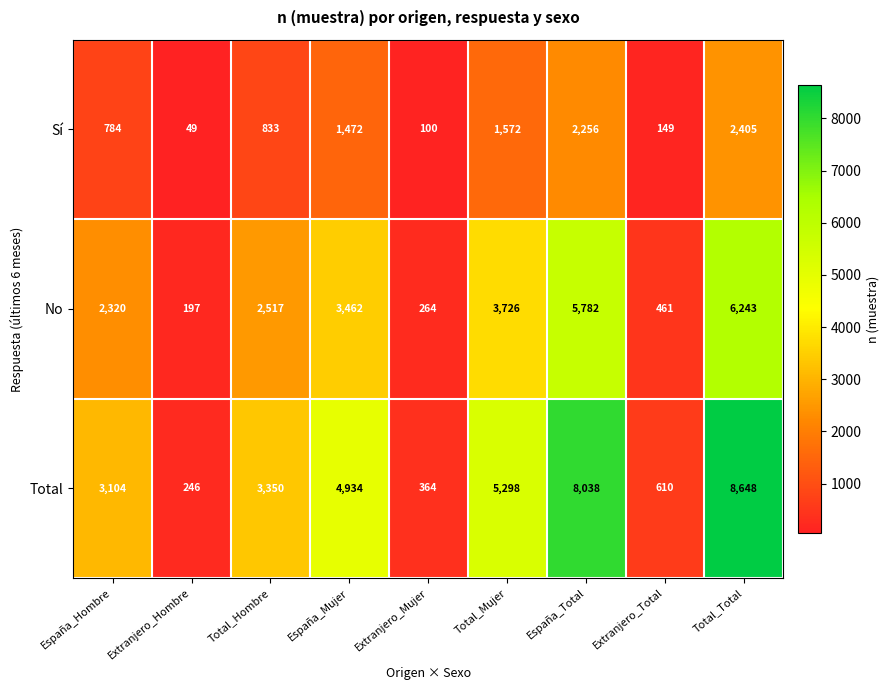

List the series in order of their peak value, lowest first.

Sí, No, Total